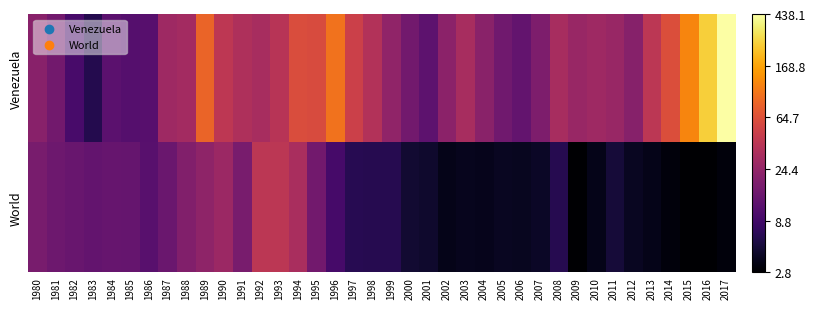

Reading right to left, transcribe all the data shown in this chart.

Venezuela: 2017=6.1	2016=5.5	2015=4.8	2014=4.1	2013=3.7	2012=3.1	2011=3.3	2010=3.4	2009=3.3	2008=3.5	2007=3.0	2006=2.7	2005=2.8	2004=3.1	2003=3.5	2002=3.2	2001=2.6	2000=2.8	1999=3.2	1998=3.6	1997=3.9	1996=4.6	1995=4.1	1994=4.1	1993=3.7	1992=3.5	1991=3.6	1990=3.7	1989=4.4	1988=3.4	1987=3.4	1986=2.5	1985=2.5	1984=2.6	1983=2.0	1982=2.4	1981=2.8	1980=3.1
World: 2017=1.4	2016=1.3	2015=1.3	2014=1.4	2013=1.5	2012=1.6	2011=1.8	2010=1.5	2009=1.3	2008=2.0	2007=1.7	2006=1.6	2005=1.6	2004=1.6	2003=1.6	2002=1.5	2001=1.7	2000=1.8	1999=2.0	1998=2.0	1997=2.0	1996=2.3	1995=2.9	1994=3.5	1993=3.7	1992=3.7	1991=2.9	1990=3.3	1989=3.2	1988=3.0	1987=2.8	1986=2.6	1985=2.7	1984=2.7	1983=2.7	1982=2.7	1981=2.8	1980=2.9